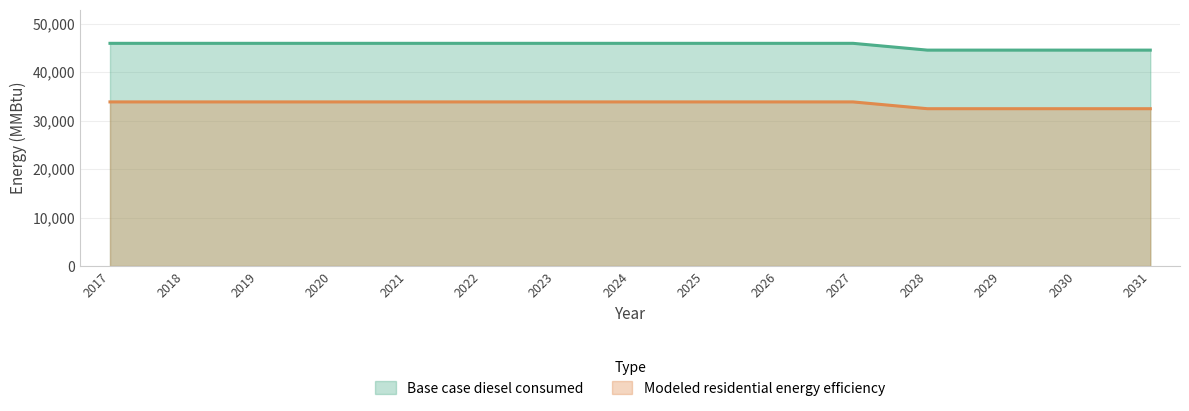

Does the chart have visible grid lines?

Yes